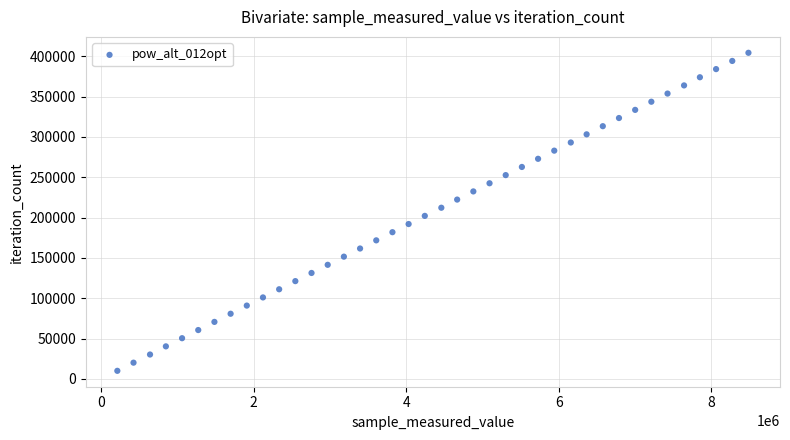

What is the range of Y values (max minus min)?

394056